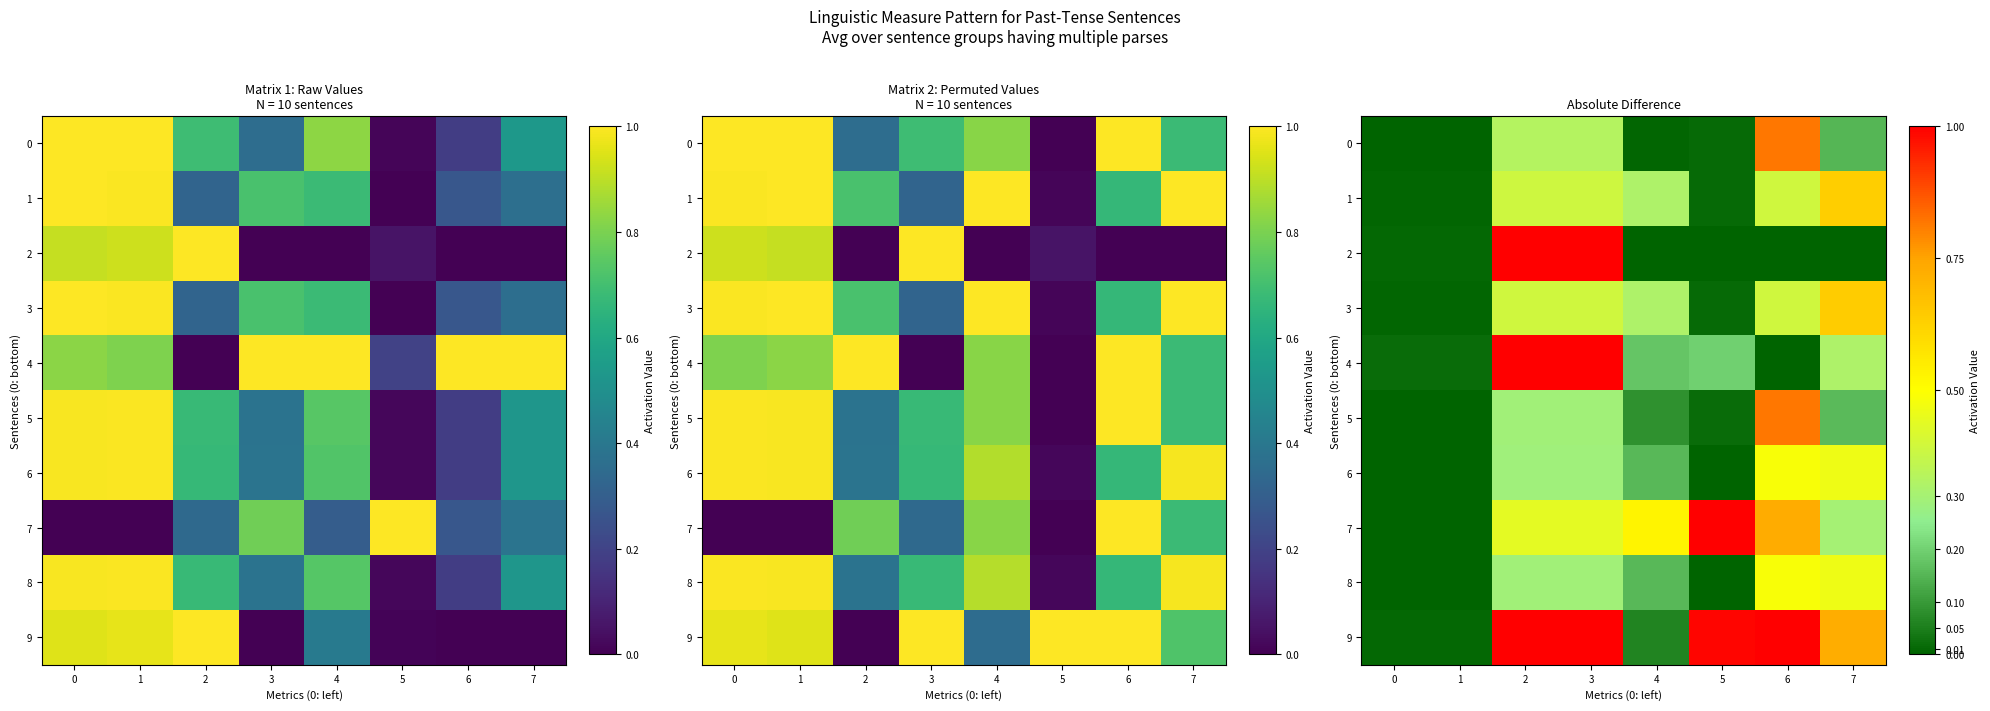

How many 7 values are between 0 and 1?

8